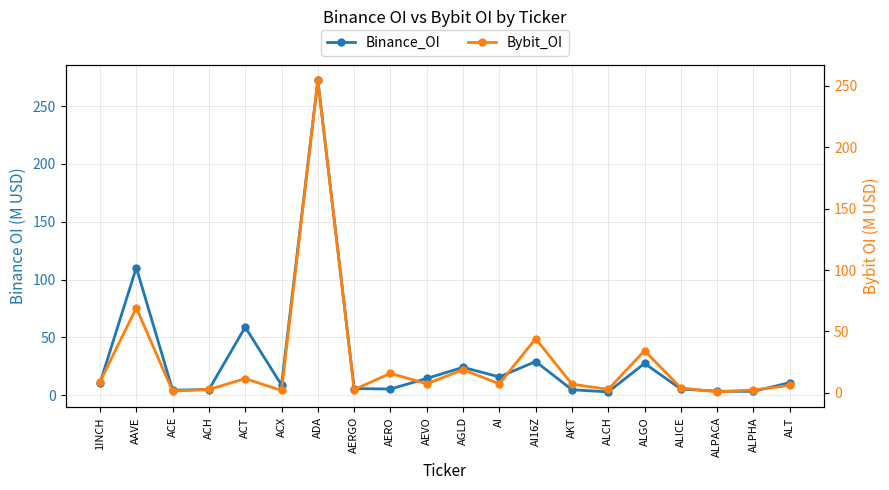

Which series has the largest total across all categories?

Binance_OI